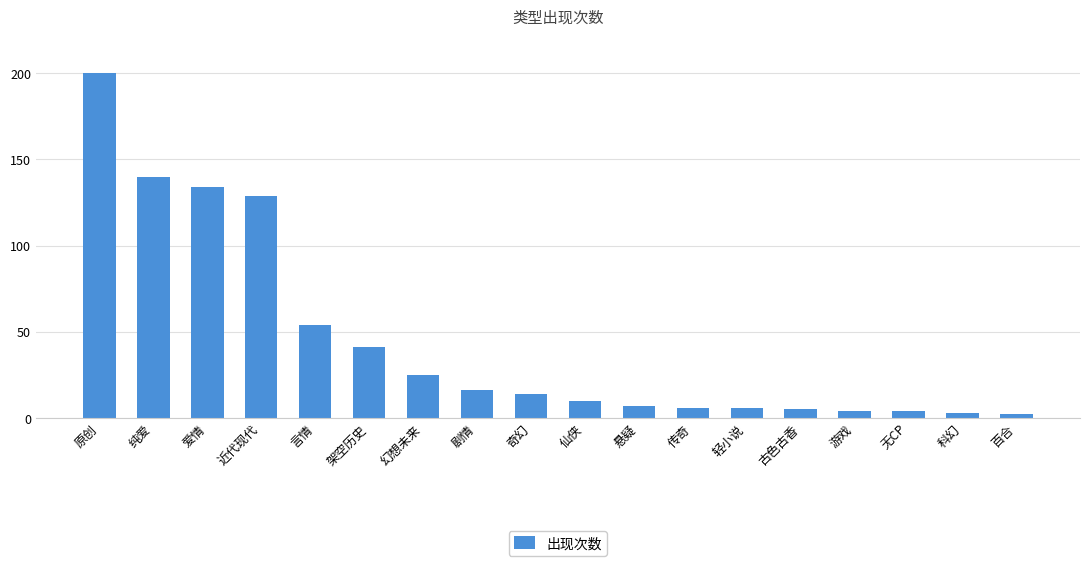

What is the greatest value displayed?

200